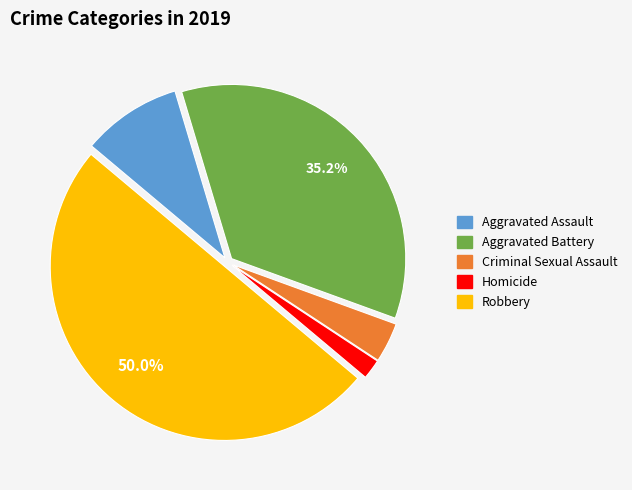

To the nearest percent, what is the difference between the Robbery and Aggravated Assault slice percentages?

41%